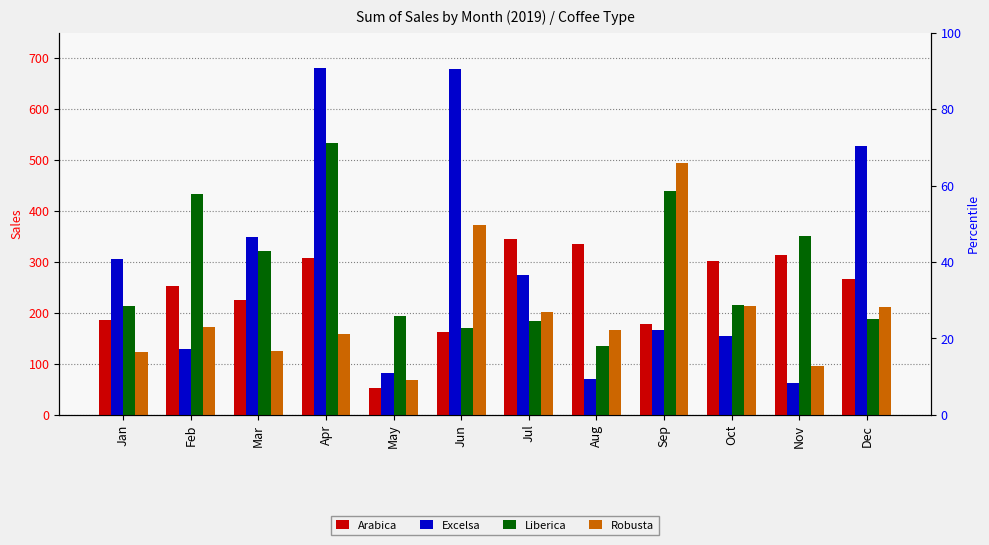

Which series has the largest total across all categories?

Excelsa